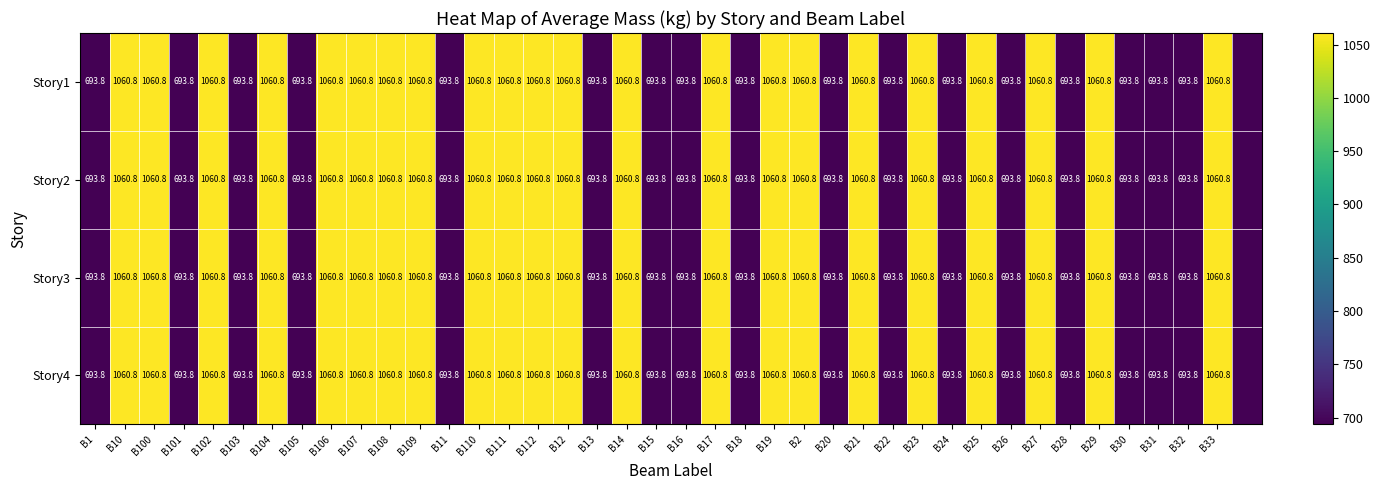

At which category is the sum across all series the highest?

B10